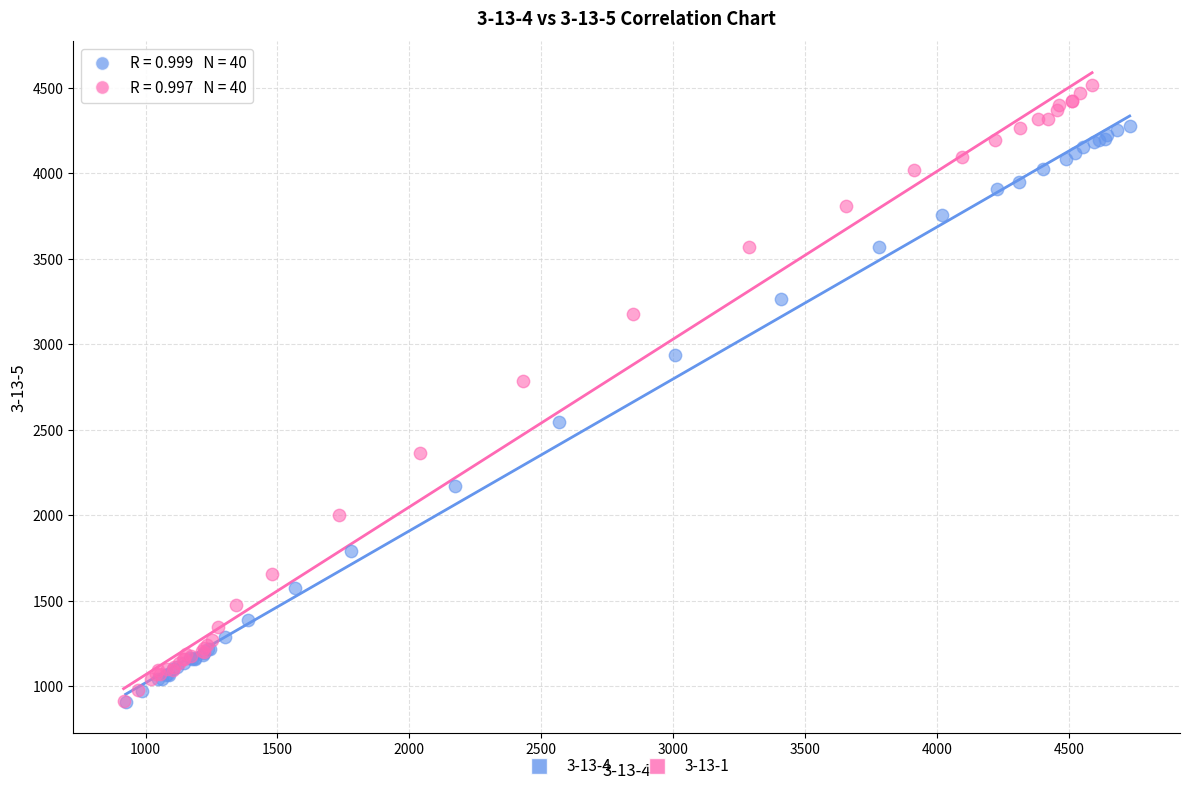

Which series has the largest Y range (max minus min)?

3-13-1